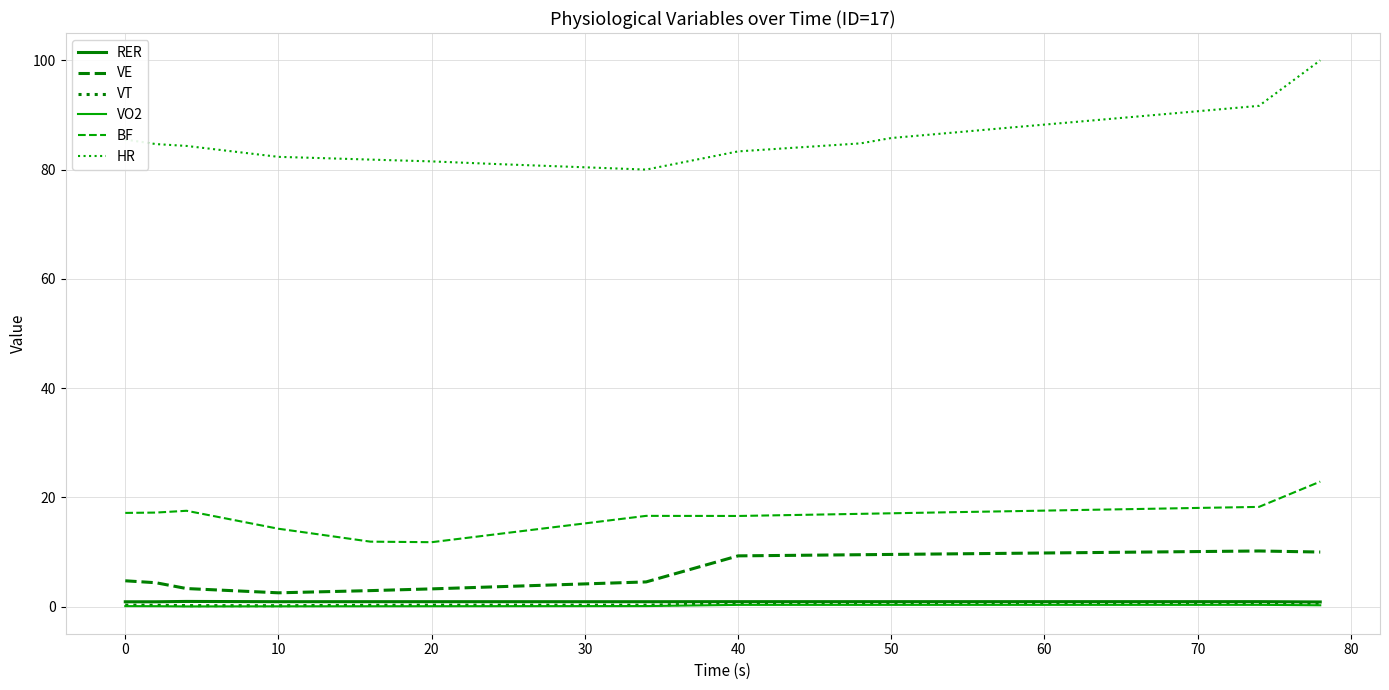

Which series has the widest spread of values?

HR